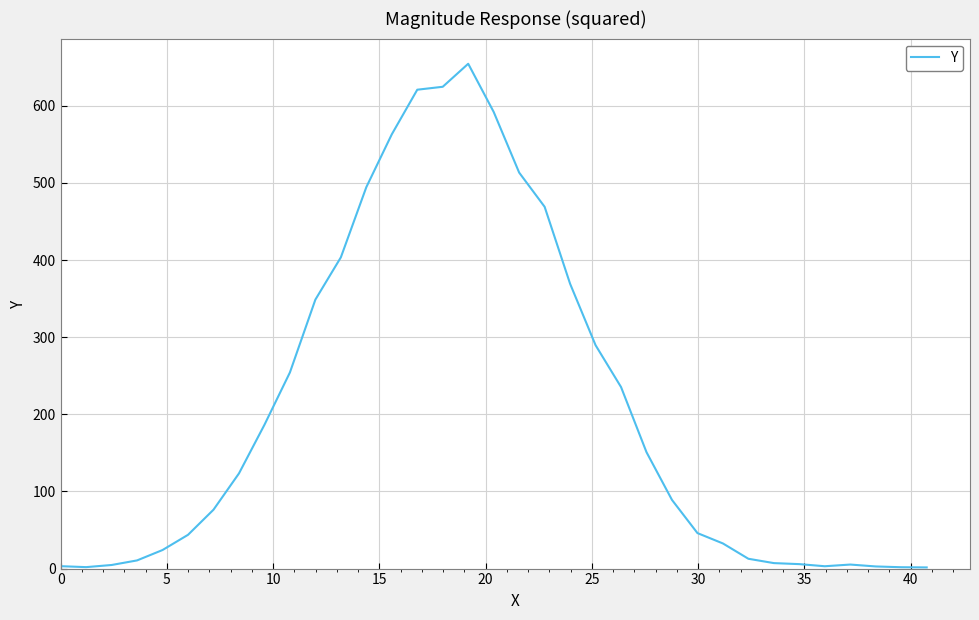

What is the difference between the maximum and minimum values?

653.1